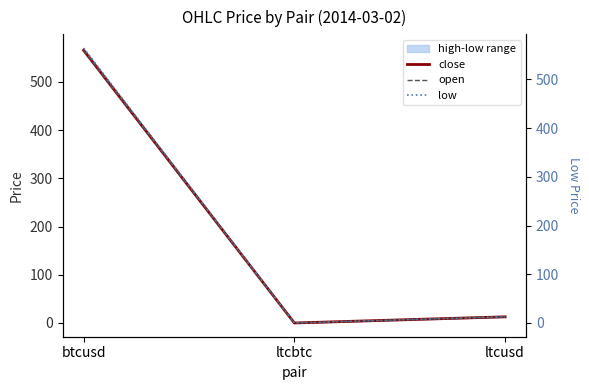

What is the total value across all series at ltcbtc?

0.1